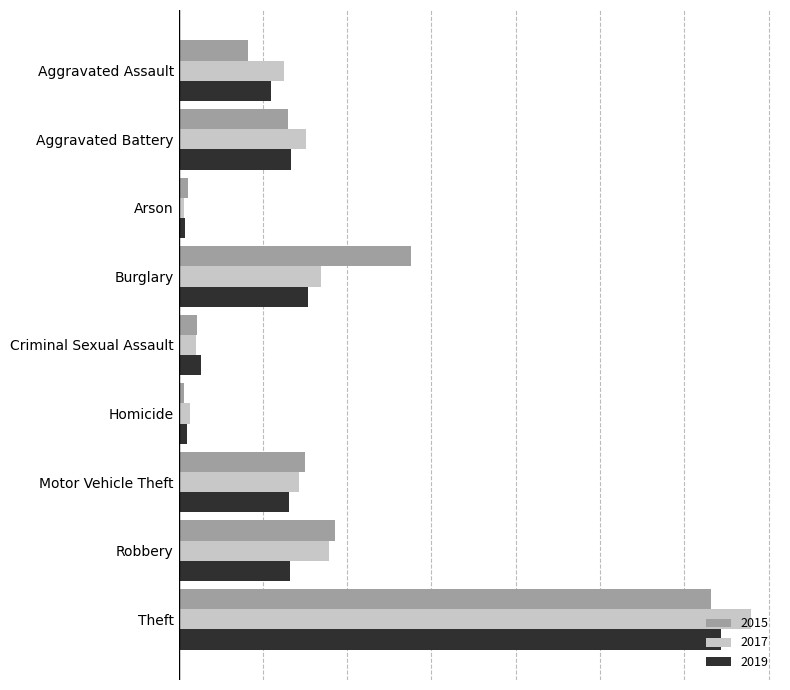

What are all the series names shown in the legend?

2015, 2017, 2019